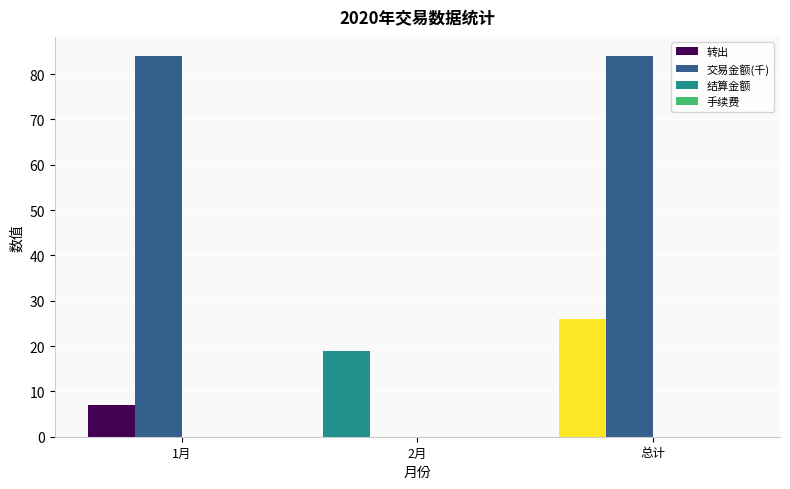

At which category is the sum across all series the highest?

总计